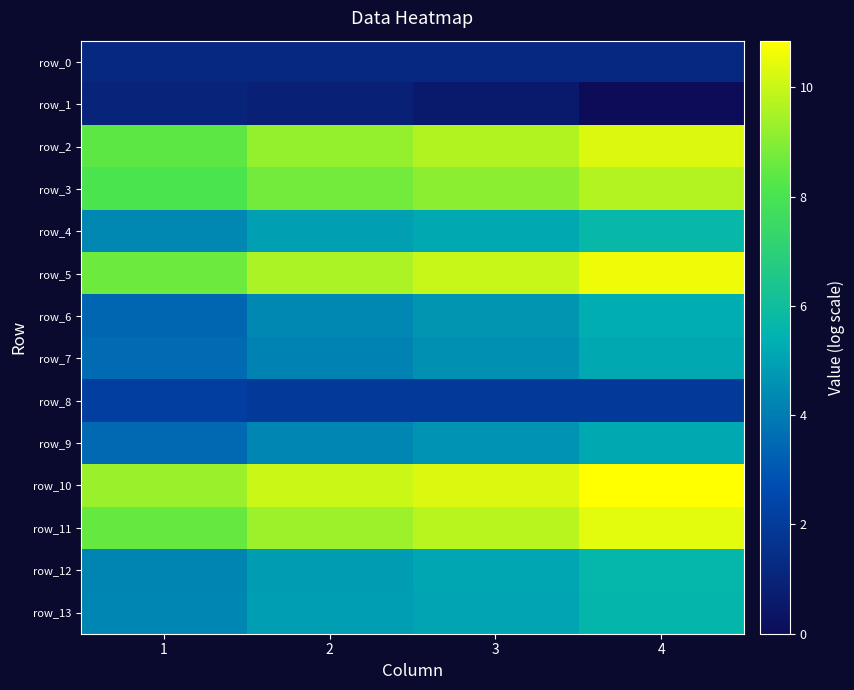

Between 1 and 4, which series saw the biggest shift?

row_5